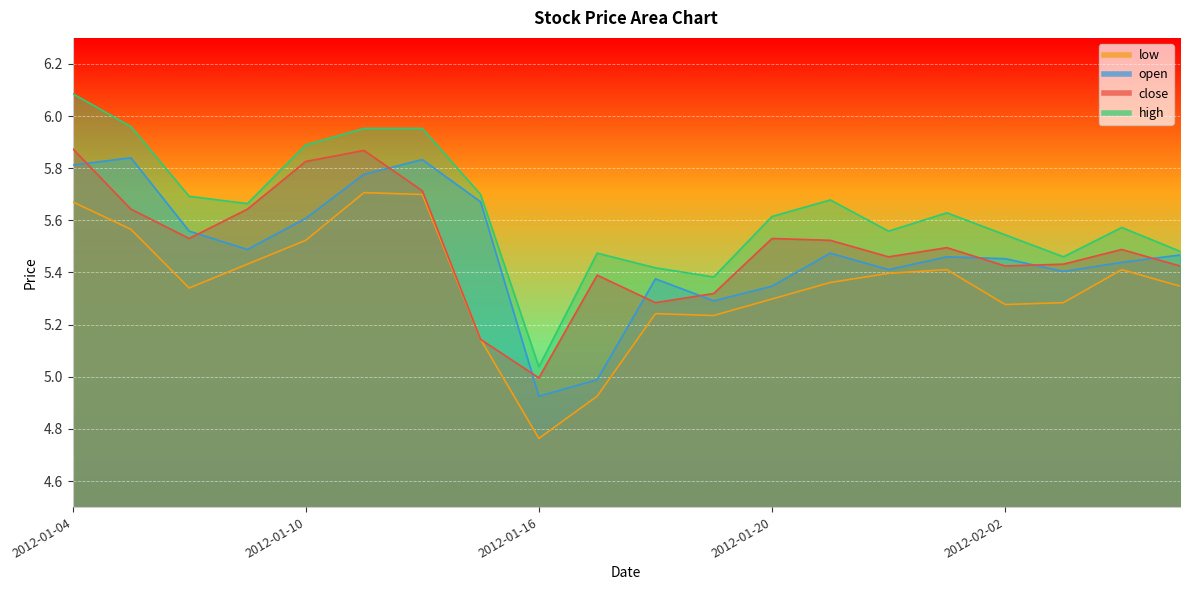

List the labels in order of high value, smallest first.

2012-01-16, 2012-01-19, 2012-01-18, 2012-02-03, 2012-01-17, 2012-02-07, 2012-02-02, 2012-01-31, 2012-02-06, 2012-01-20, 2012-02-01, 2012-01-09, 2012-01-30, 2012-01-06, 2012-01-13, 2012-01-10, 2012-01-11, 2012-01-12, 2012-01-05, 2012-01-04